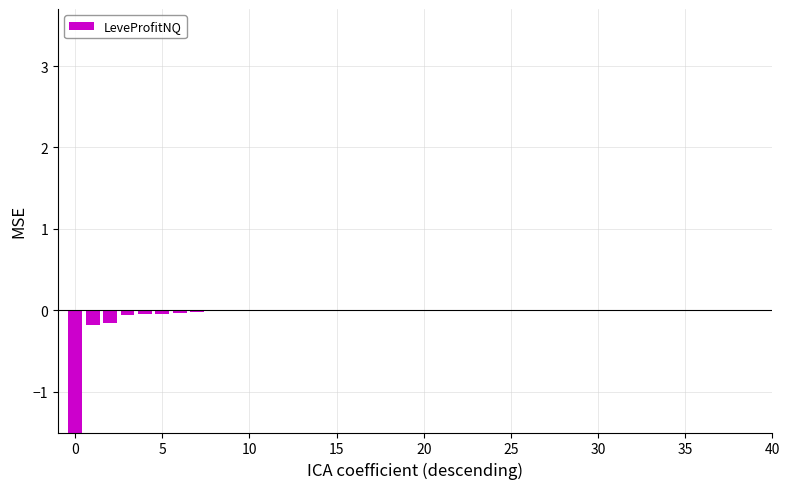

True or false: the data shows -0.0 at 13.

False